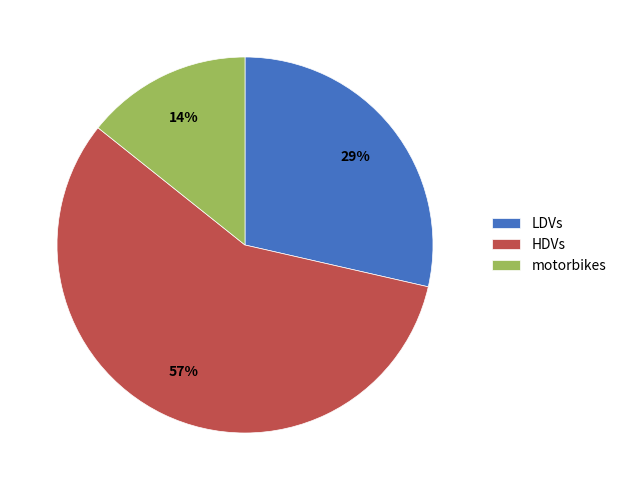

To the nearest percent, what is the difference between the largest and smallest slice percentages?

43%